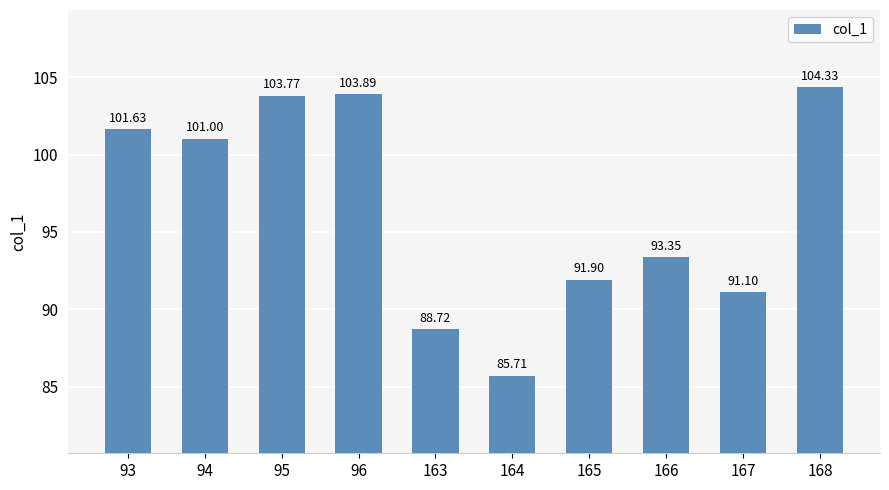

What is the value of the 9th bar from the left?

91.1